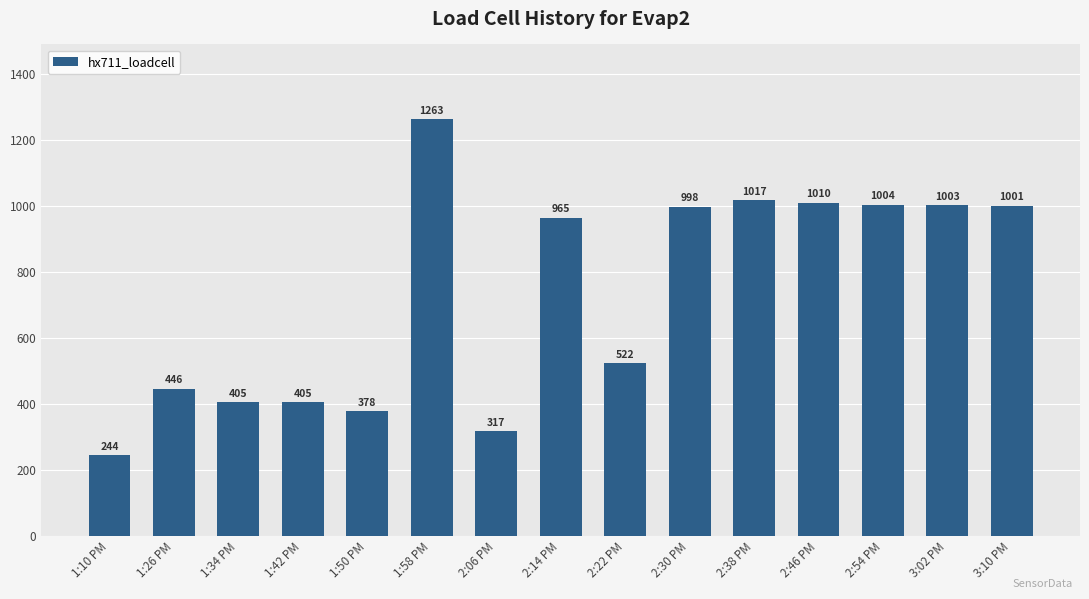

How many values are below 964?

7